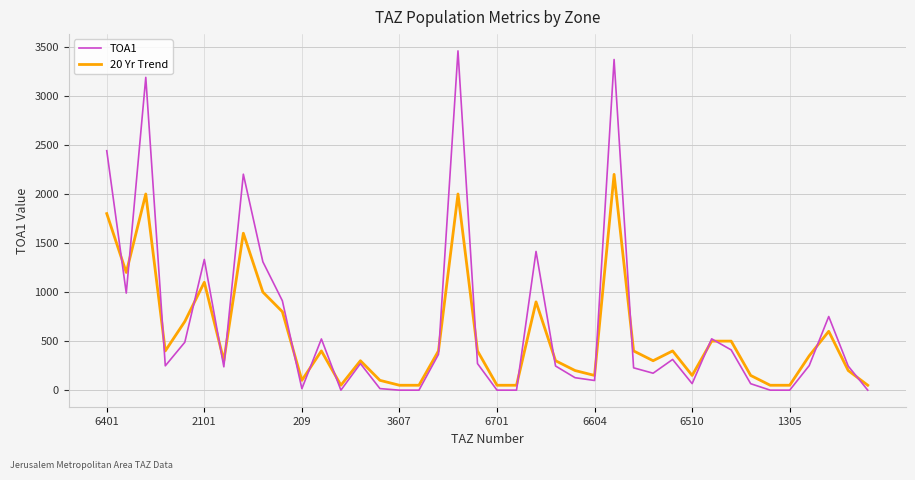

Rank the series by their maximum value, from highest to lowest.

TOA1, 20 Yr Trend